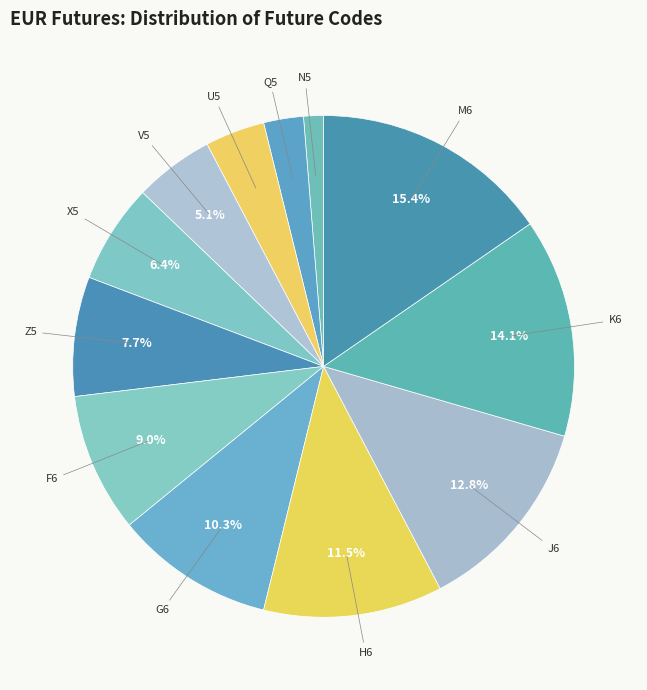

Rank the categories by value from lowest to highest.

N5, Q5, U5, V5, X5, Z5, F6, G6, H6, J6, K6, M6